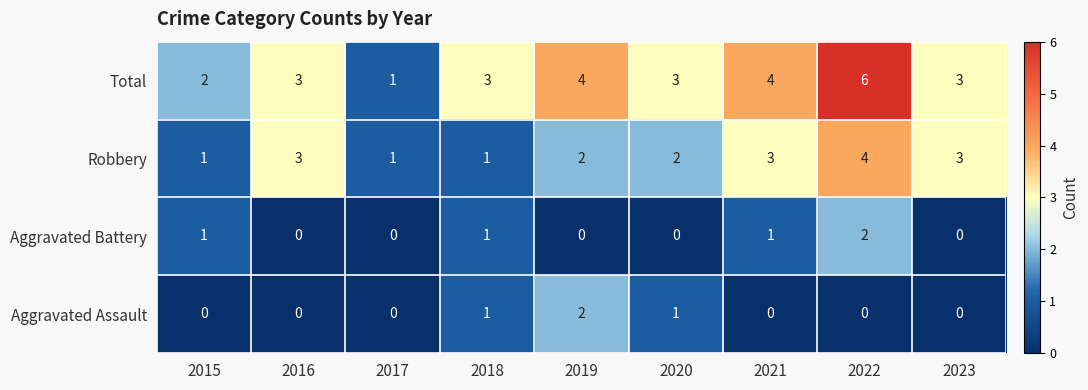

Which series has the widest spread of values?

Total